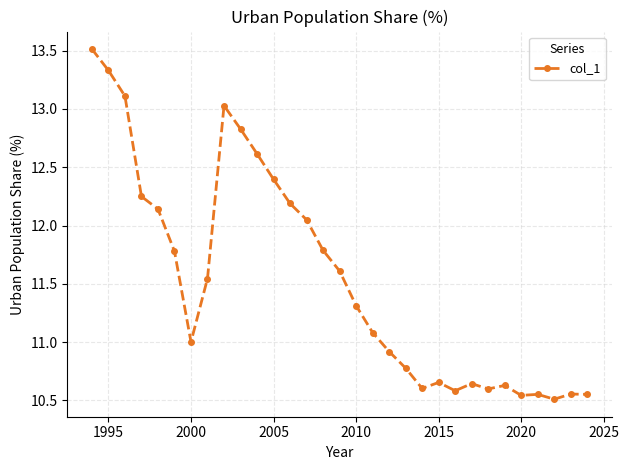

True or false: the data has more than 0 interior local peaks.

True